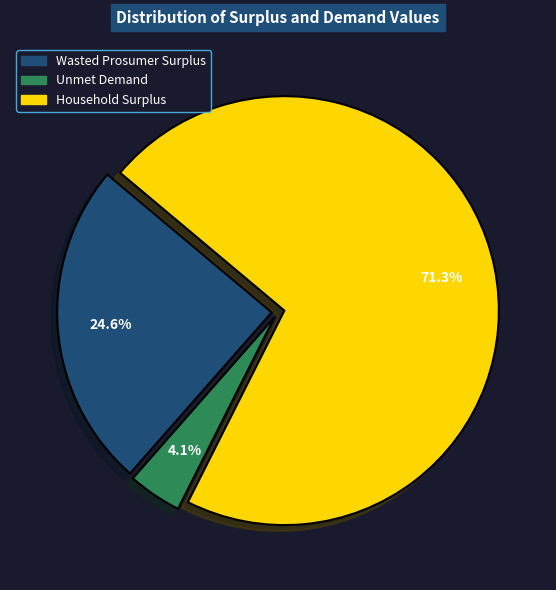

To the nearest percent, what portion does Wasted Prosumer Surplus represent?

25%